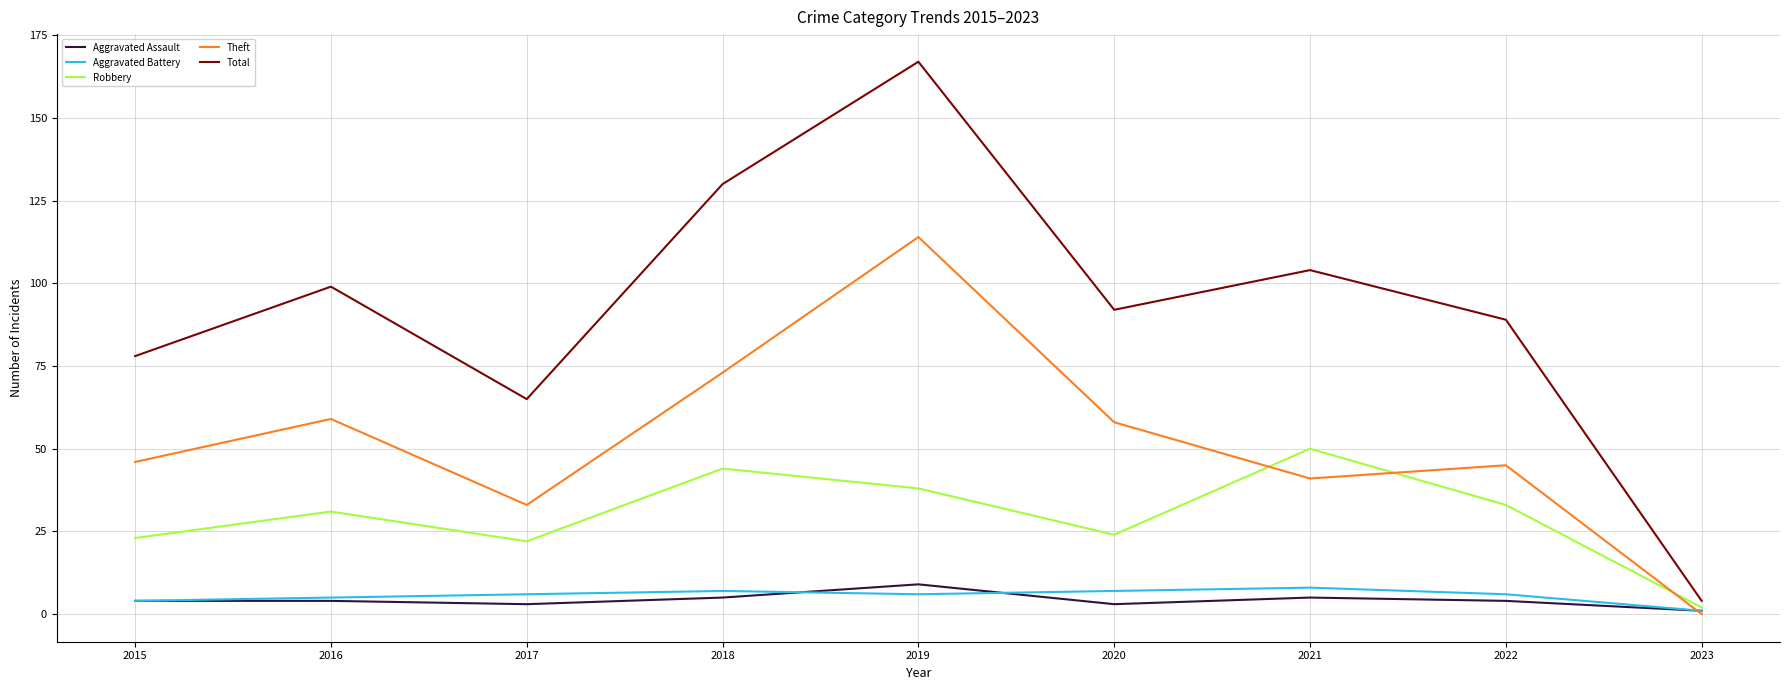

True or false: Total has more than 1 points higher than both neighbors.

True